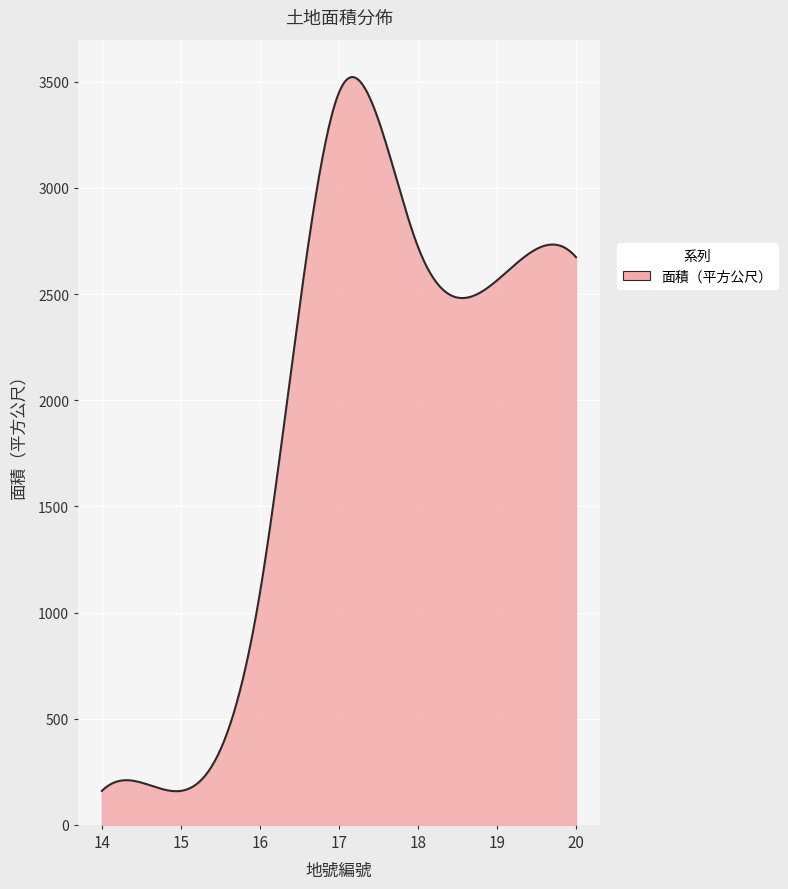

What is the difference between the maximum and minimum values?

3363.5